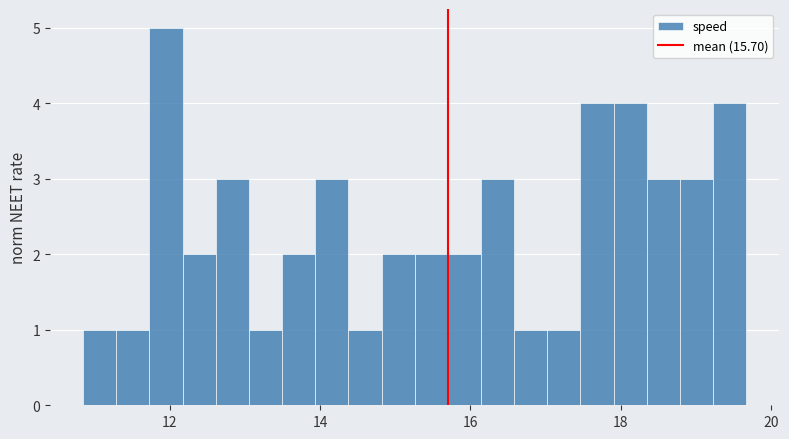

Read against the x-axis, roughly where is the centre of the tallest bar?

12.0